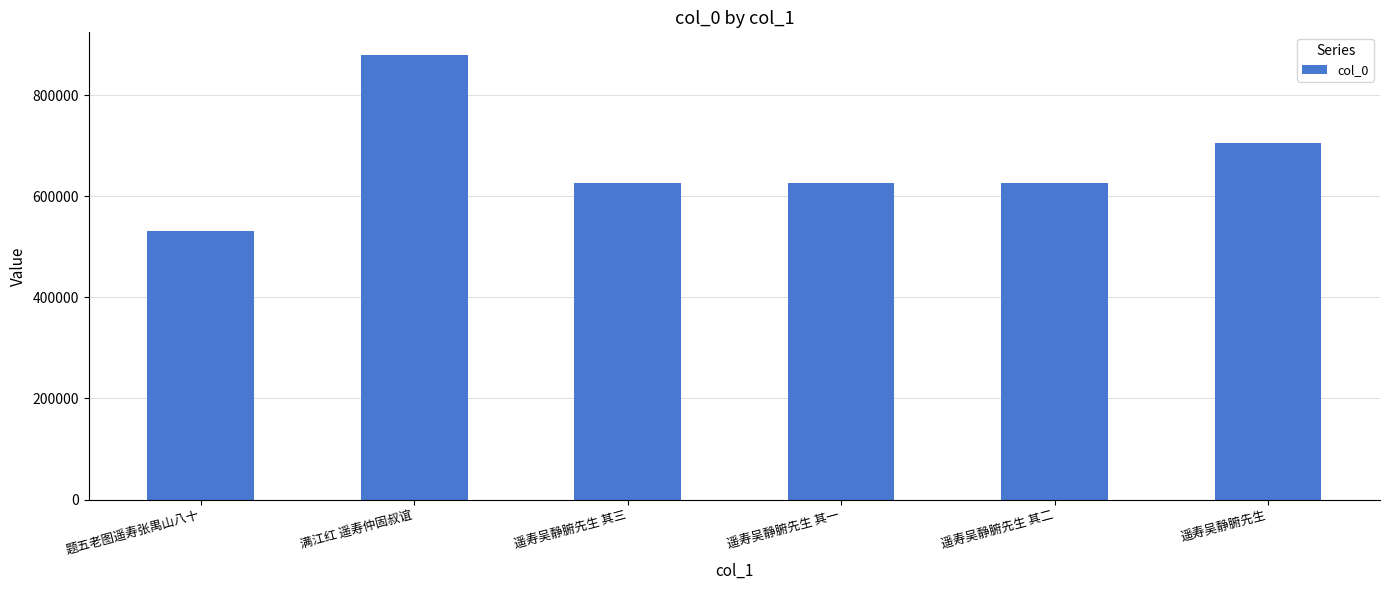

Are the bars grouped side by side (vs. stacked)?

No